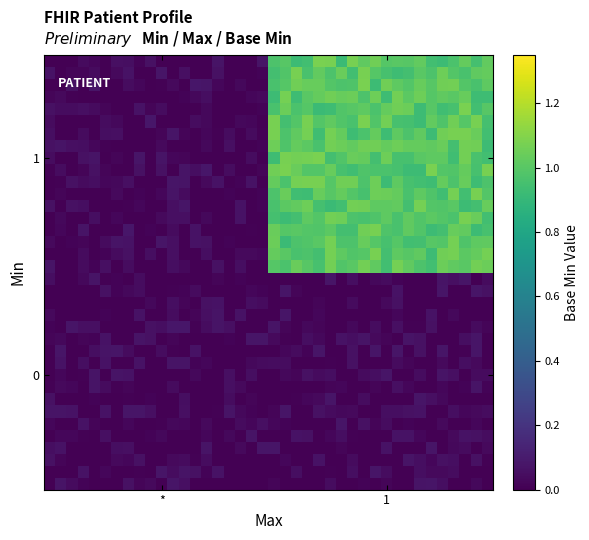

At how many categories does at least one series exceed 0?

40